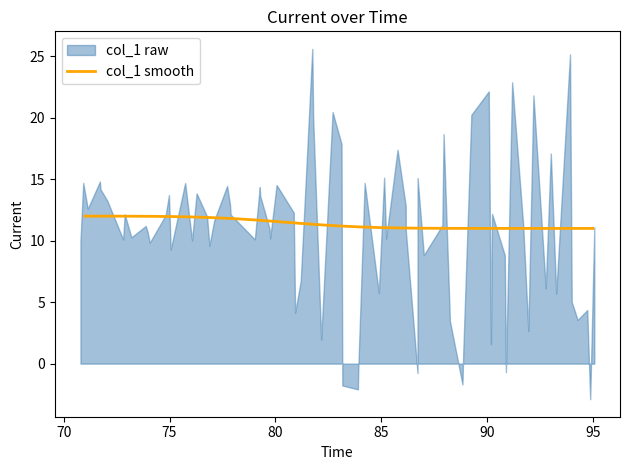

Reading left to right, what are all the values shown in this chart?

12.0	12.0	12.0	12.0	12.0	11.9	11.9	11.8	11.7	11.6	11.4	11.3	11.2	11.1	11.1	11.0	11.0	11.0	11.0	11.0	11.0	11.0	11.0	11.0	11.0